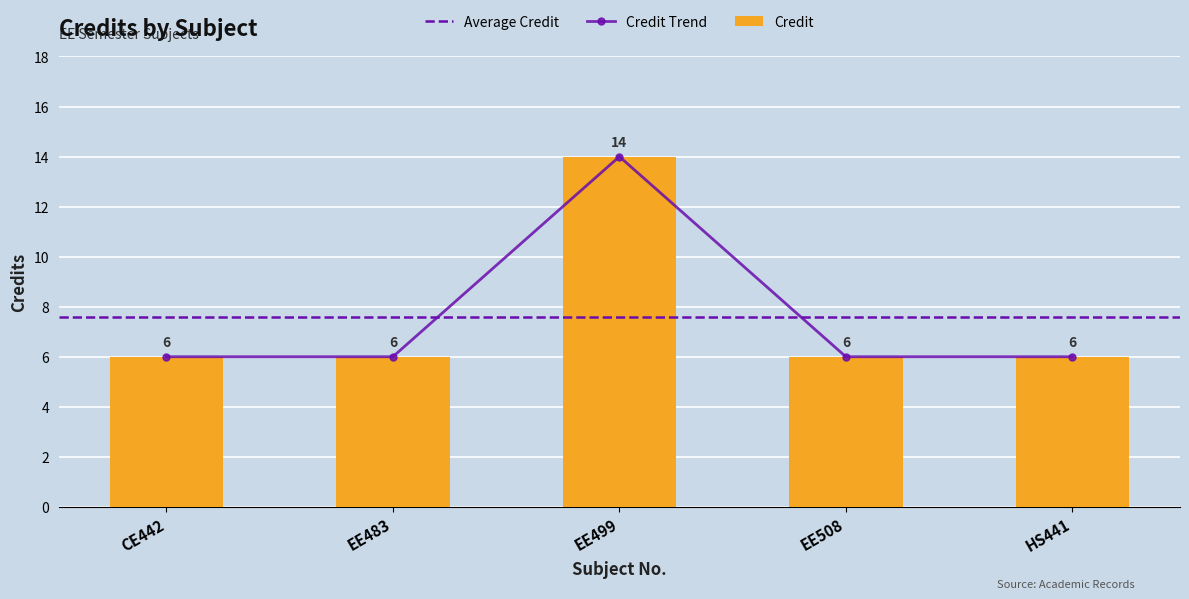

What is the average value?

8